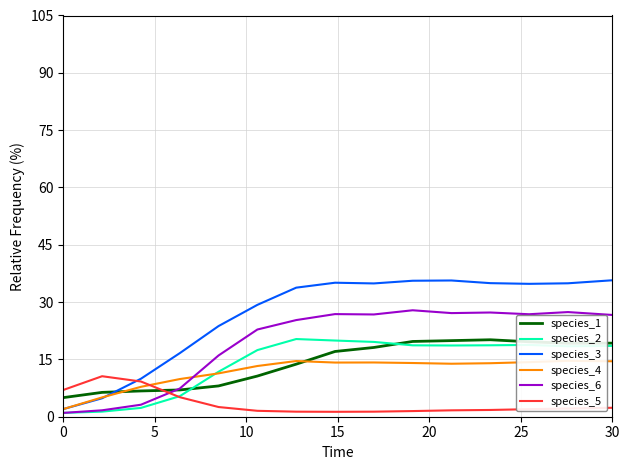

What is the value of the species_6 point at the 2nd from the left?

1.7